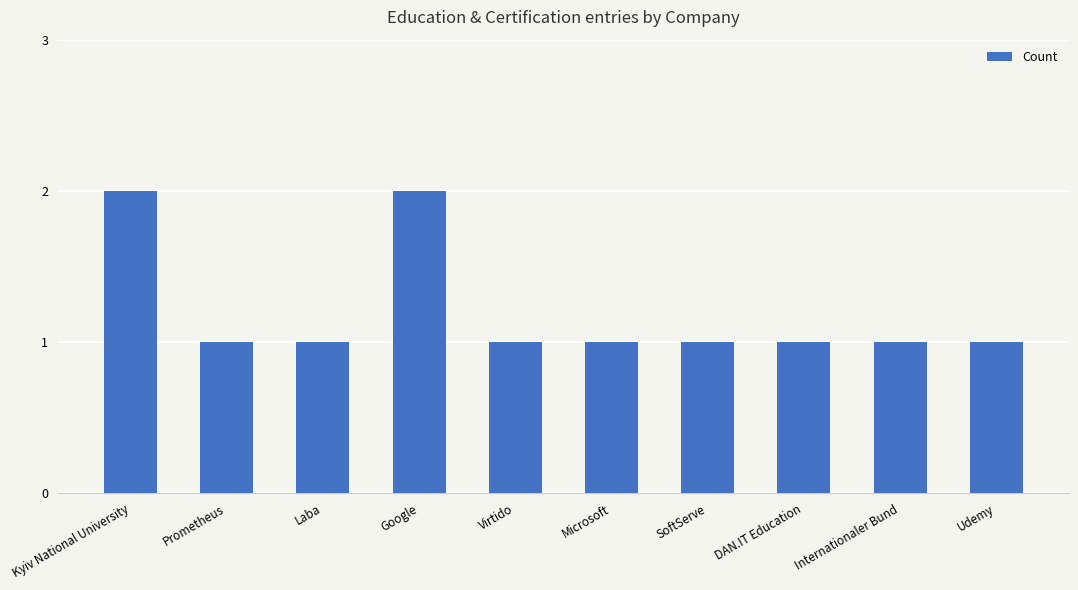

What is the sum of all values?

12